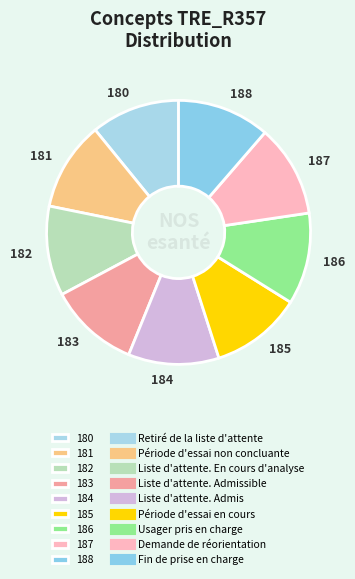

True or false: 186 accounts for 11% of the total.

True